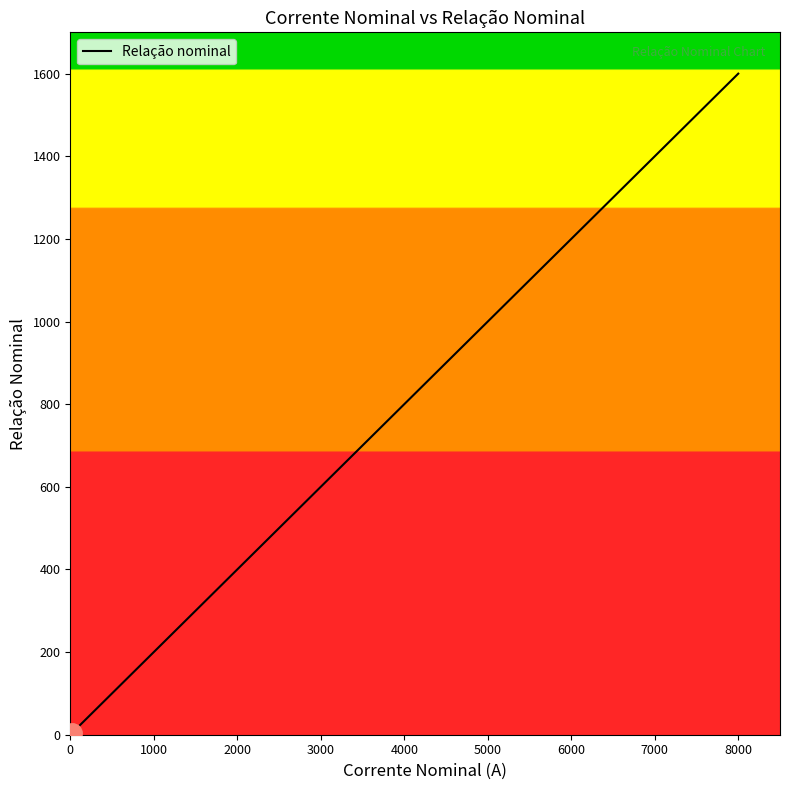

Where is the data nearest to the value 800?

4000